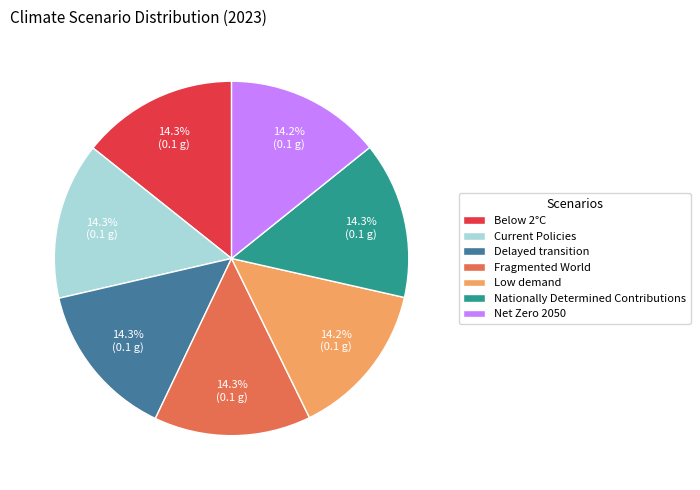

What percentage is the Current Policies slice, to the nearest percent?

14%